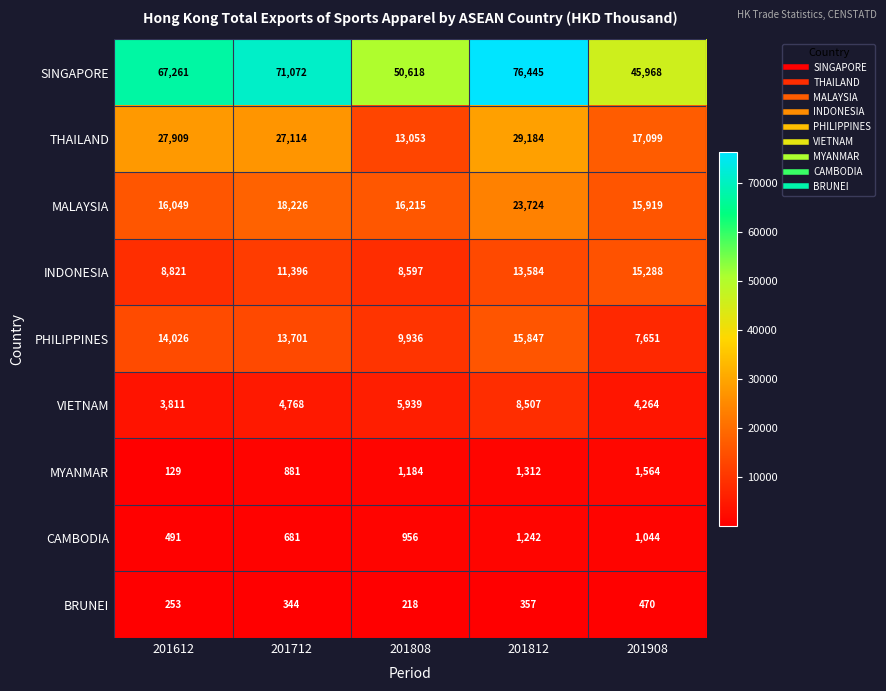

Between 201712 and 201808, which series saw the biggest shift?

SINGAPORE